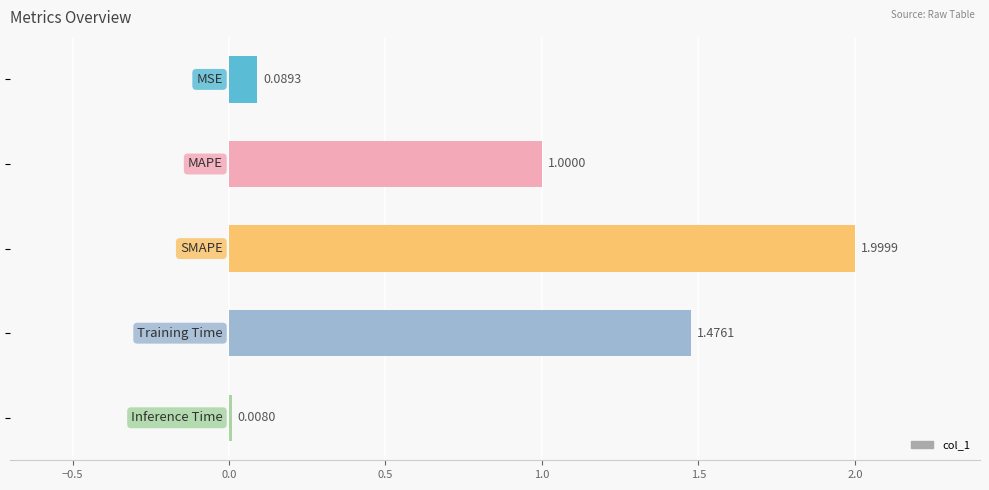

Count the number of data series in this chart.

1